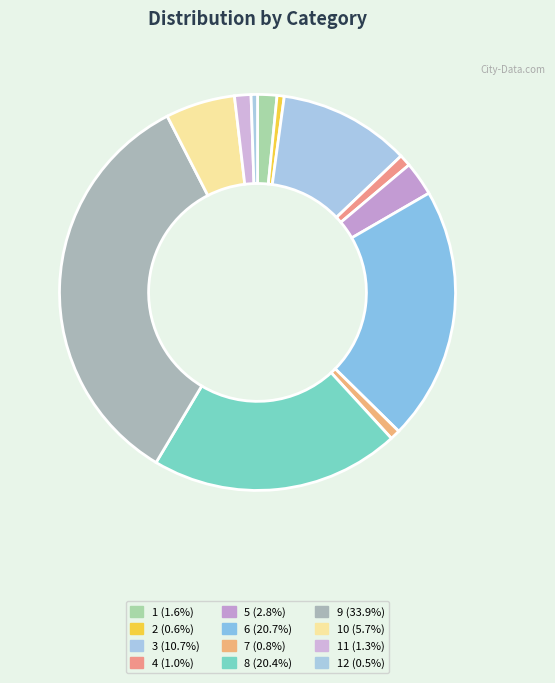

To the nearest percent, what is the difference between the largest and smallest slice percentages?

33%